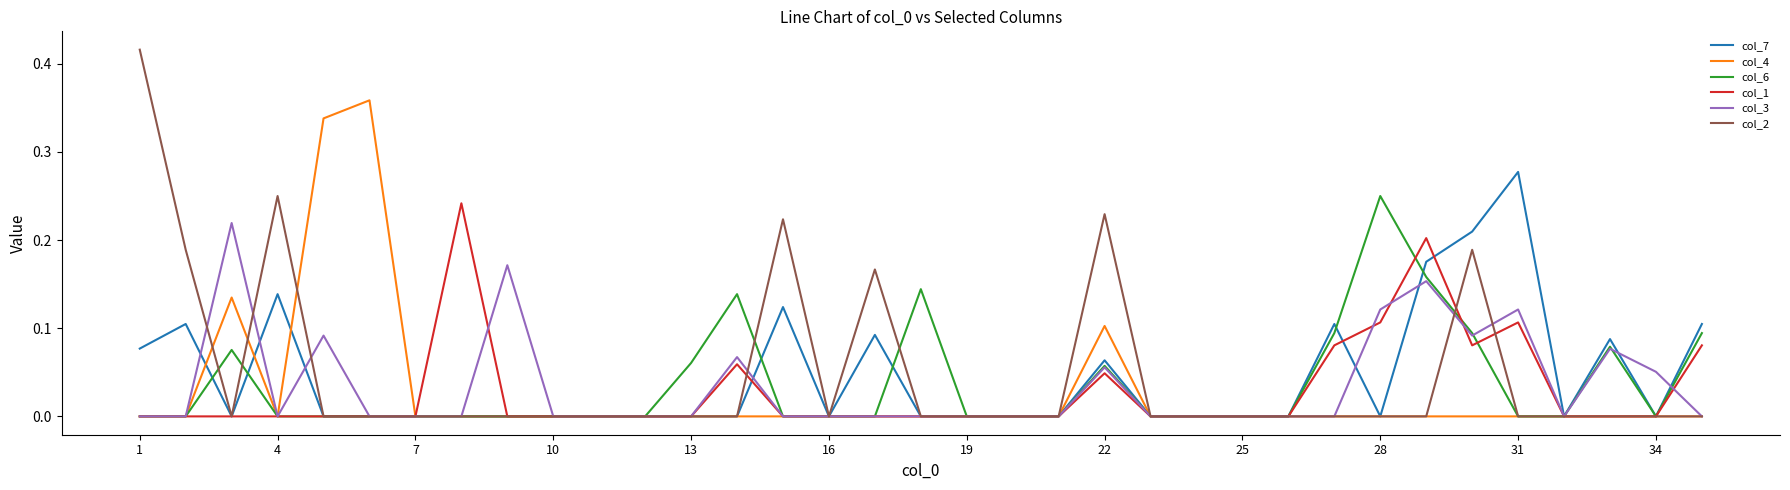

Count the col_2 values in the range 0 to 1.

35